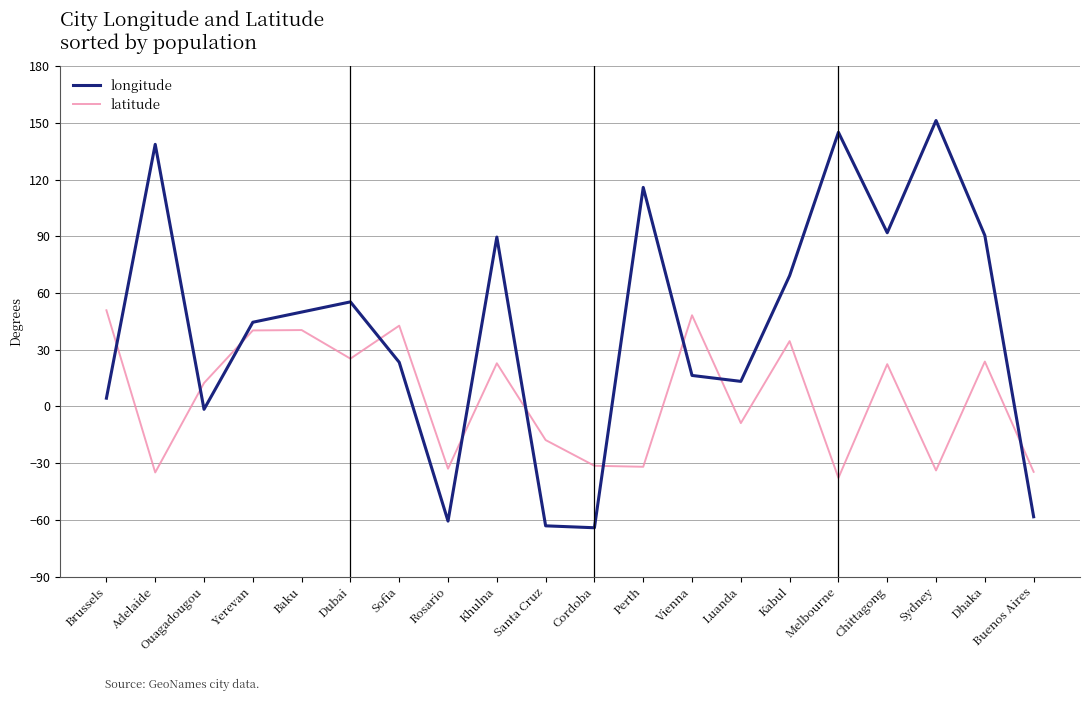

What is the spread (max minus min) of values at Khulna?

66.8